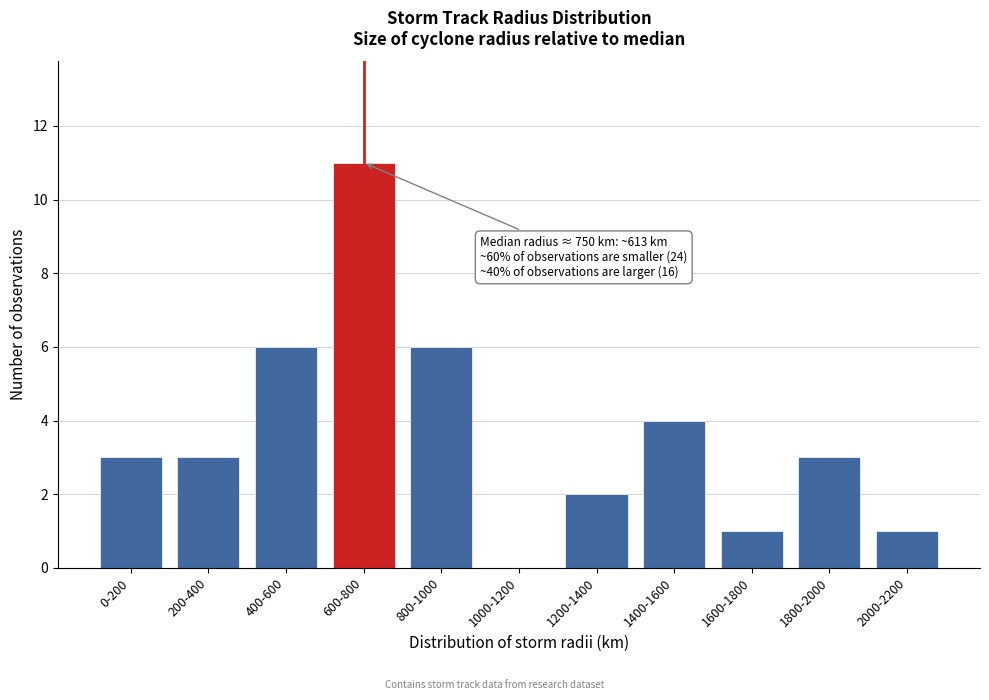

Reading left to right, list all the values displayed in this chart.

0-200=3	200-400=3	400-600=6	600-800=11	800-1000=6	1000-1200=0	1200-1400=2	1400-1600=4	1600-1800=1	1800-2000=3	2000-2200=1